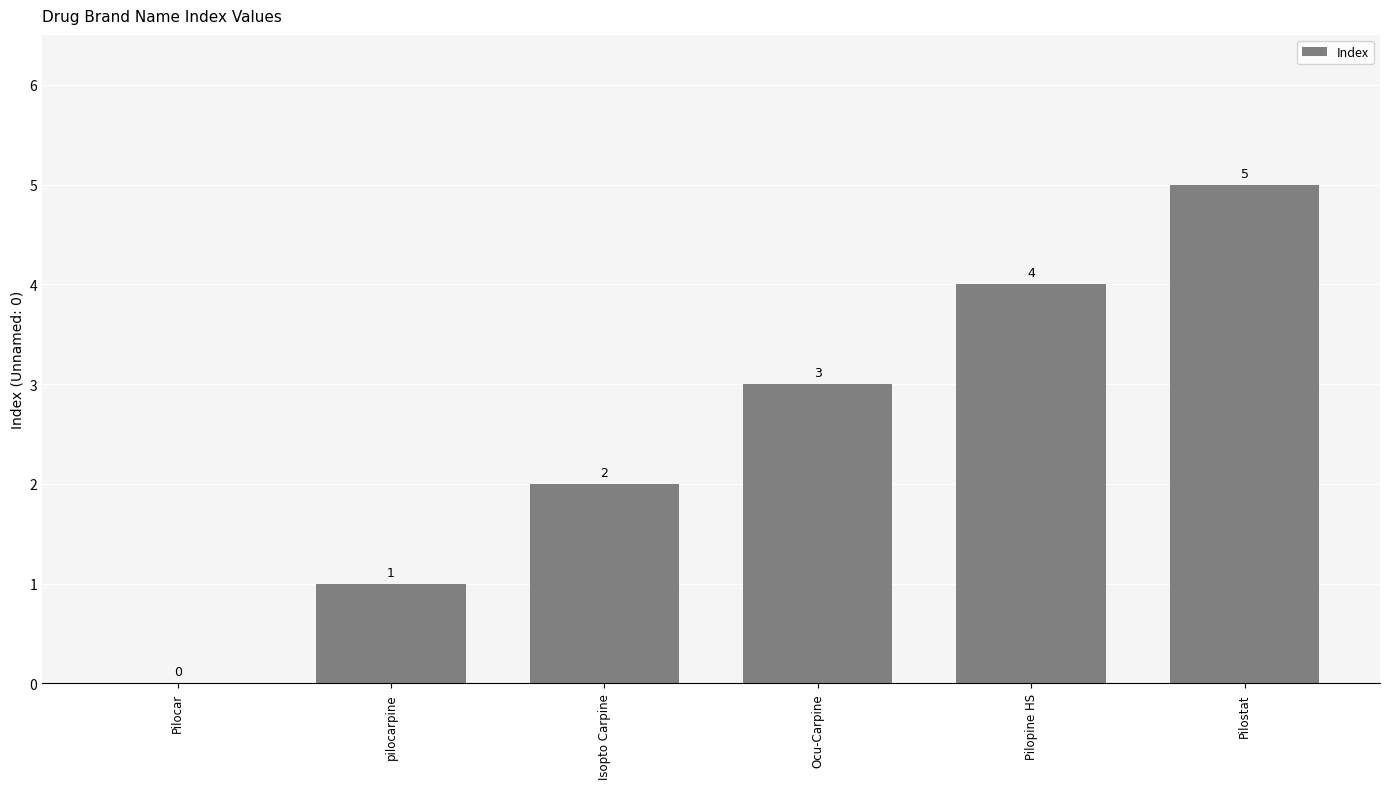

At which label is the value closest to 2?

Isopto Carpine